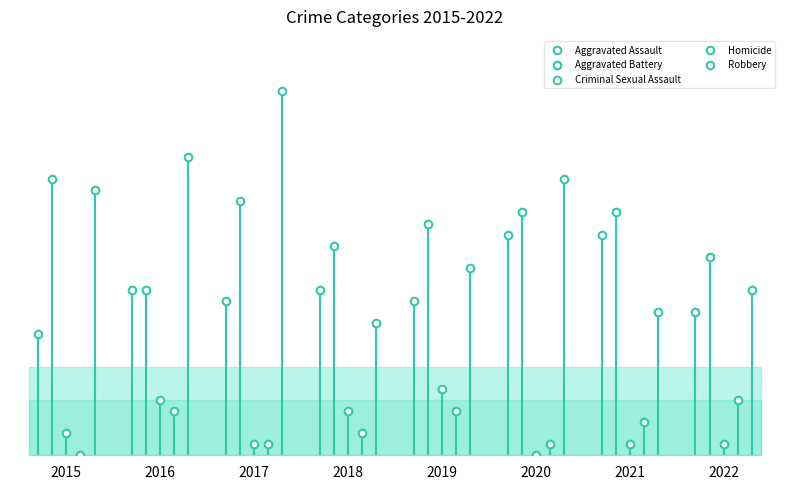

Which series reaches the maximum Y coordinate?

Robbery